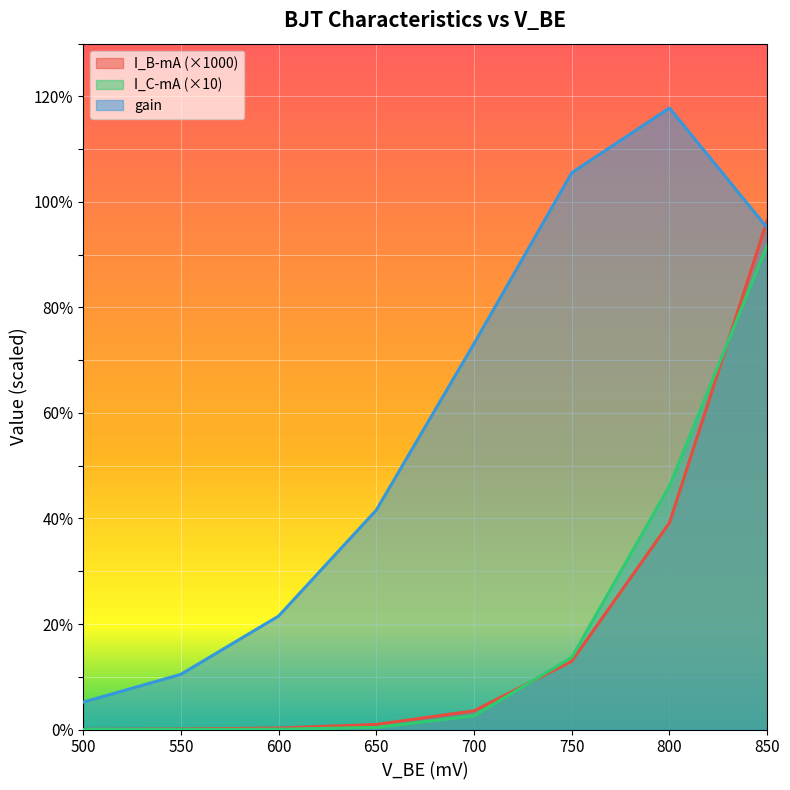

At which label does I_C-mA reach its minimum?

500